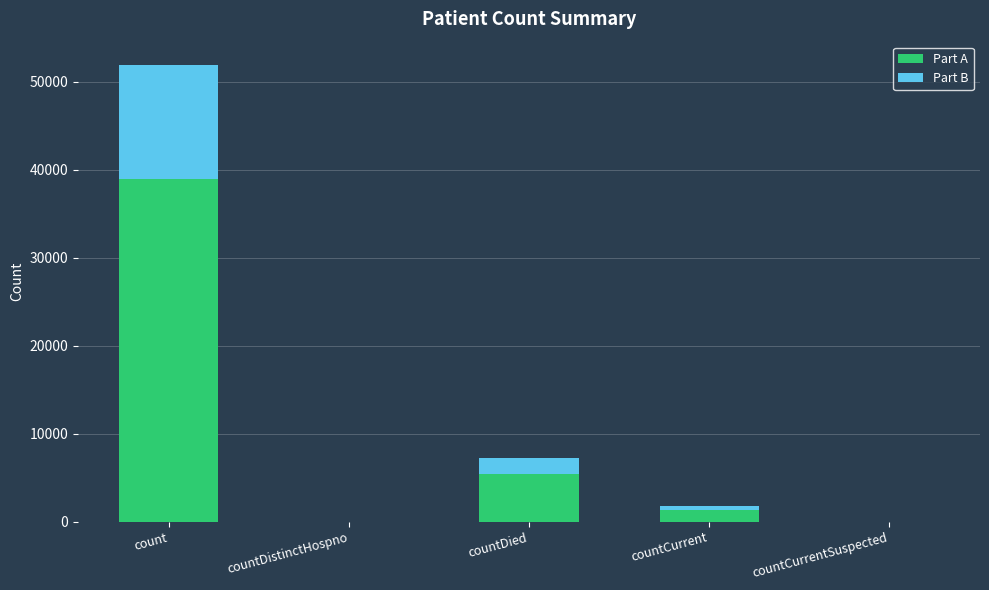

What is the total value across all series at countDied?

7214.0